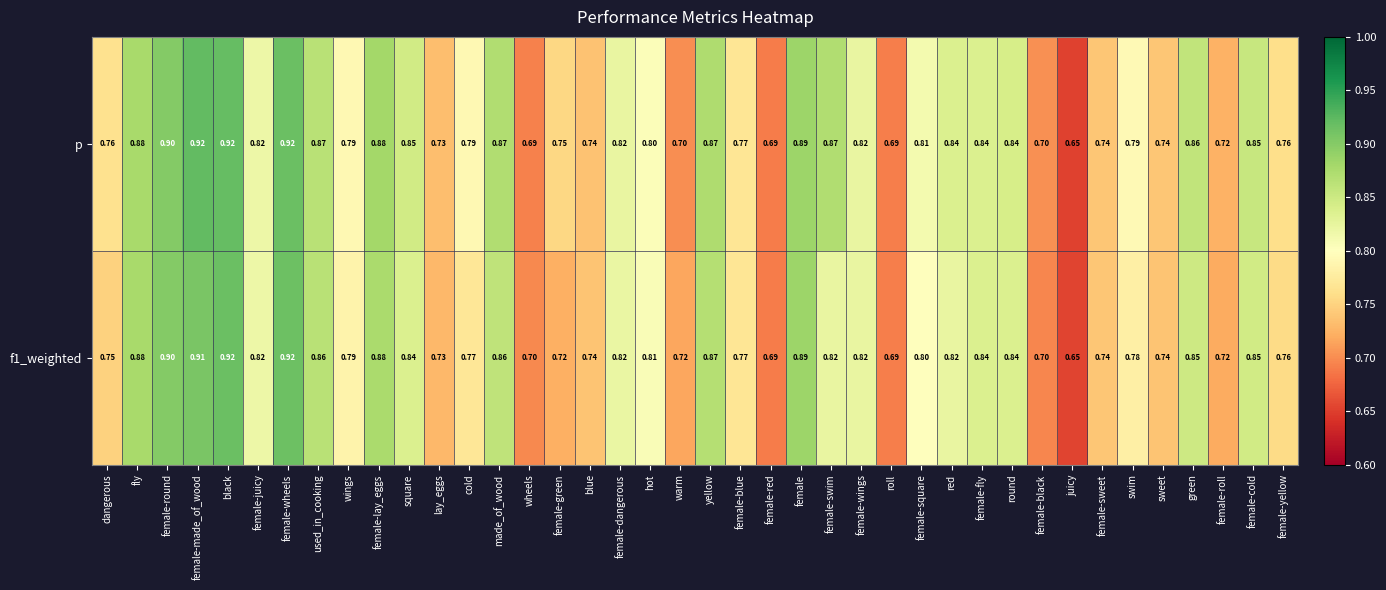

Between dangerous and female-sweet, which series saw the biggest shift?

p